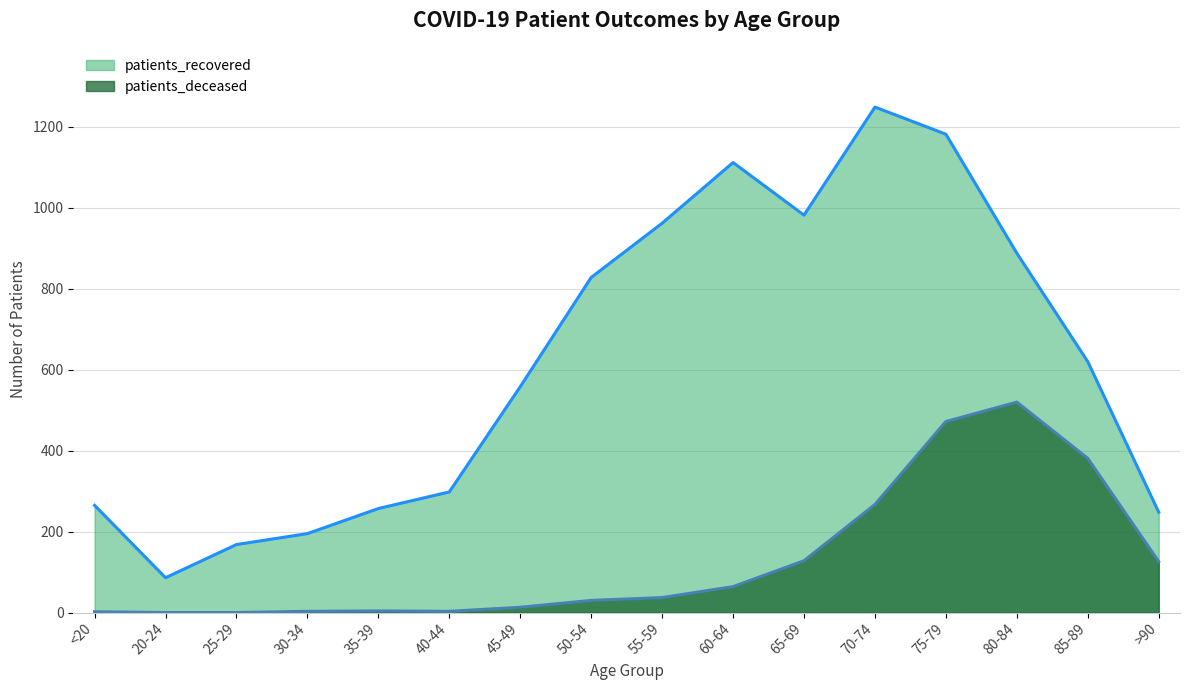

What position from the right is 55-59?

8